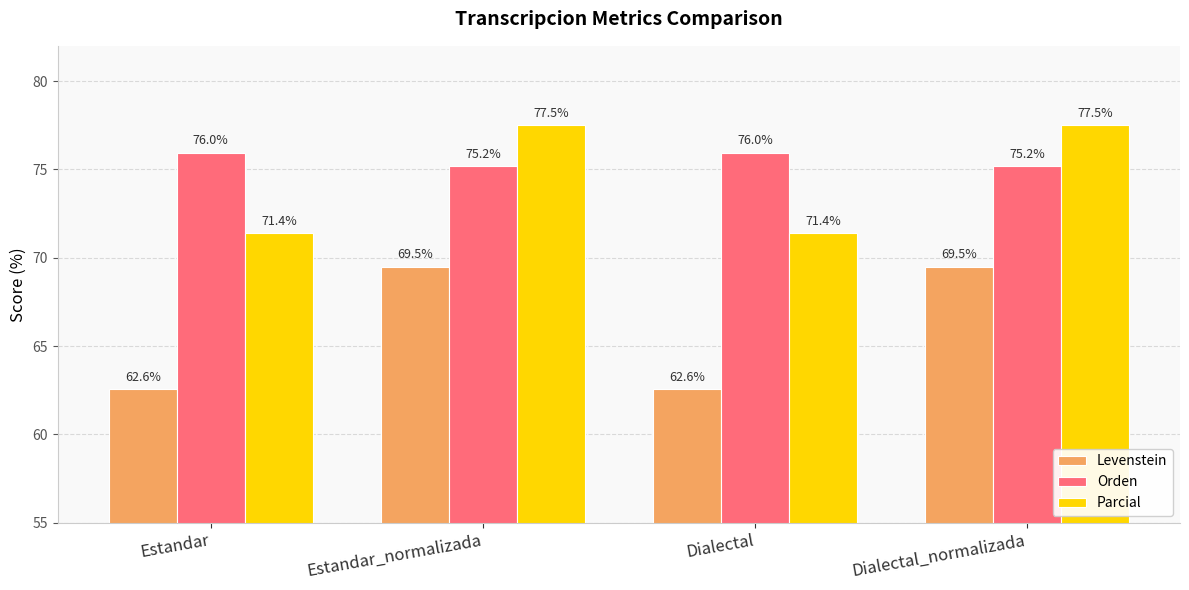

What is the difference between the highest and lowest values at Estandar_normalizada?

8.0